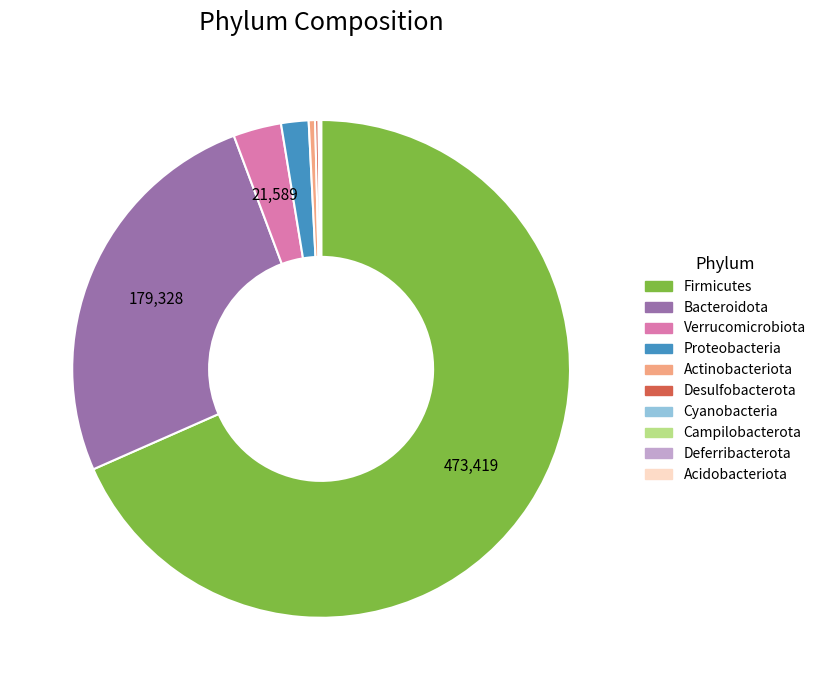

Which slice is the largest?

Firmicutes